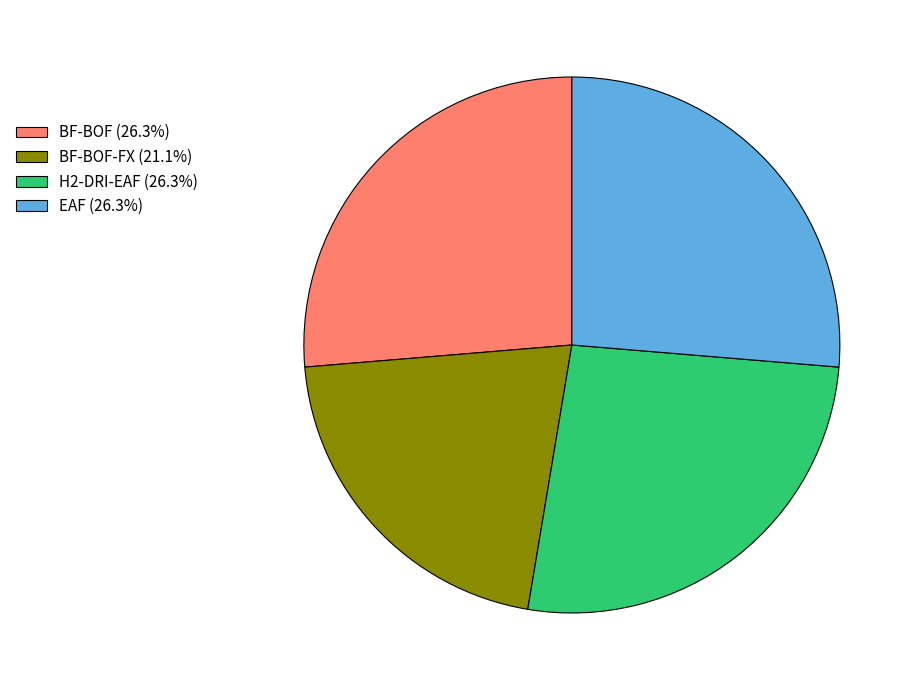

Do BF-BOF (26.3%) and BF-BOF-FX (21.1%) together represent more than half of the pie?

No